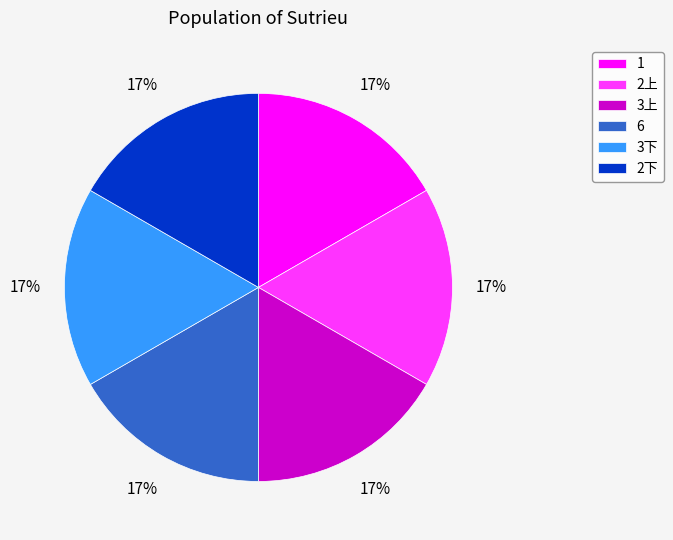

Do 3下 and 1 together represent more than half of the pie?

No